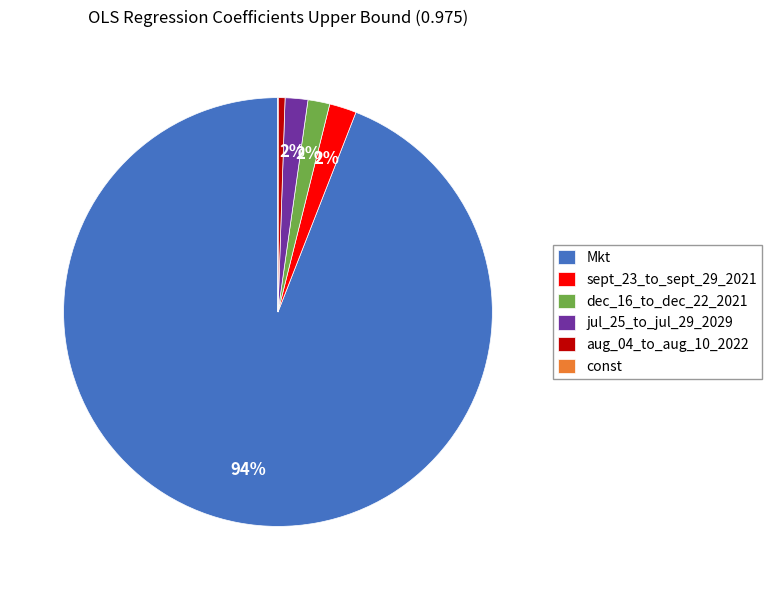

What percentage is the aug_04_to_aug_10_2022 slice, to the nearest percent?

1%